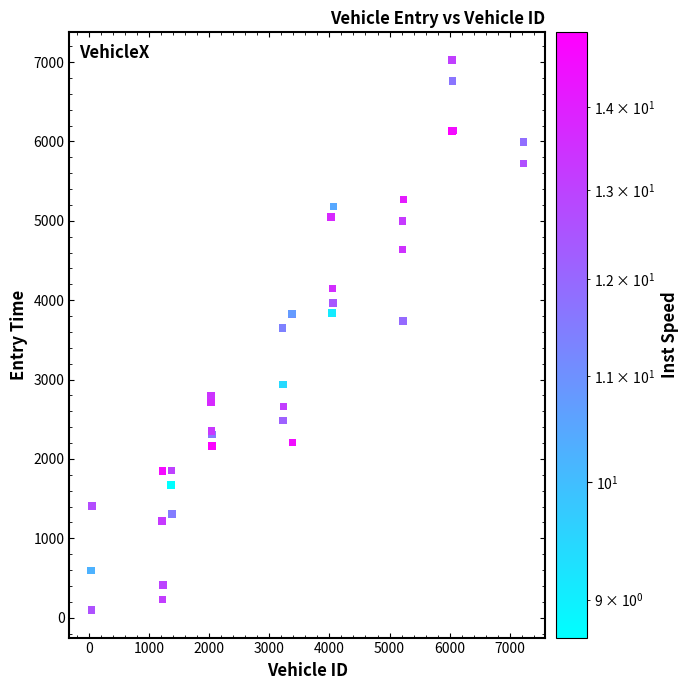

What Y value in the scatter plot is closest to 3561?

3648.7